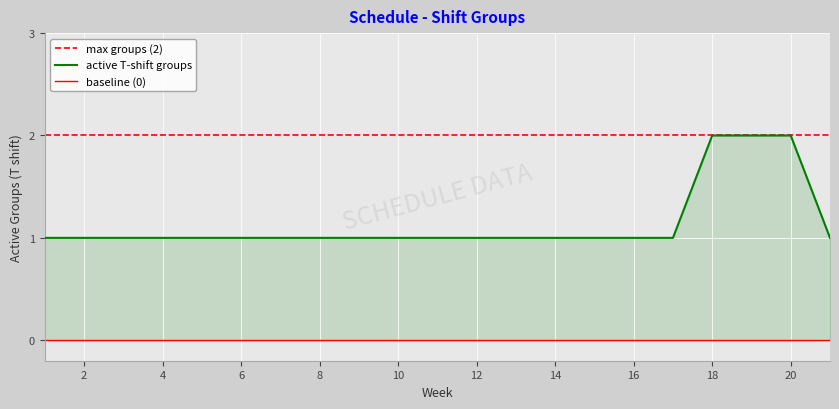

Read the value at 10.

1